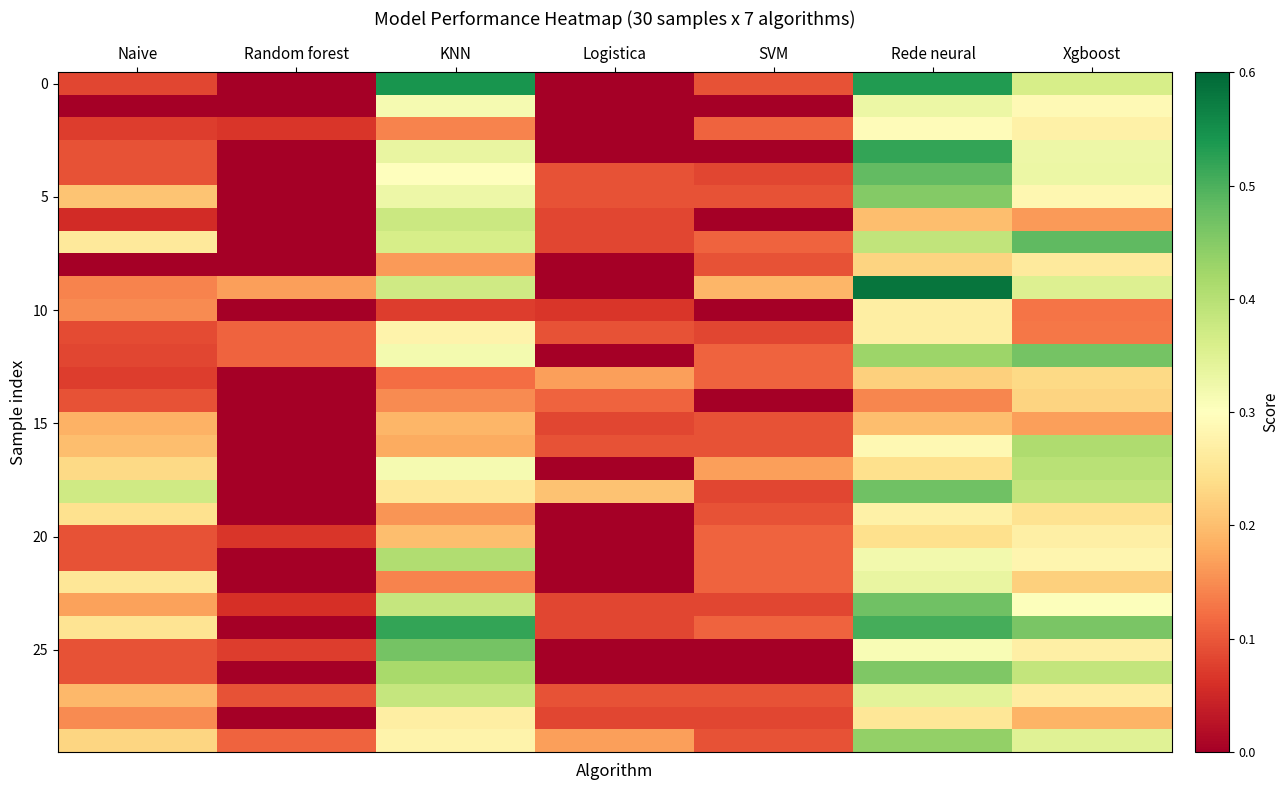

Count the number of categories in the chart.

7